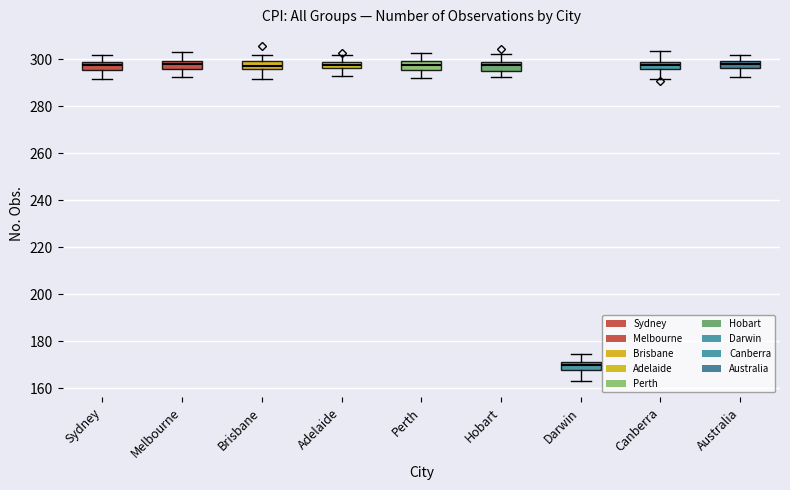

Where does the lower whisker of the box for Hobart end on the y-axis? The values are not printed on the chart, so give them approximately, as read against the axis.

292